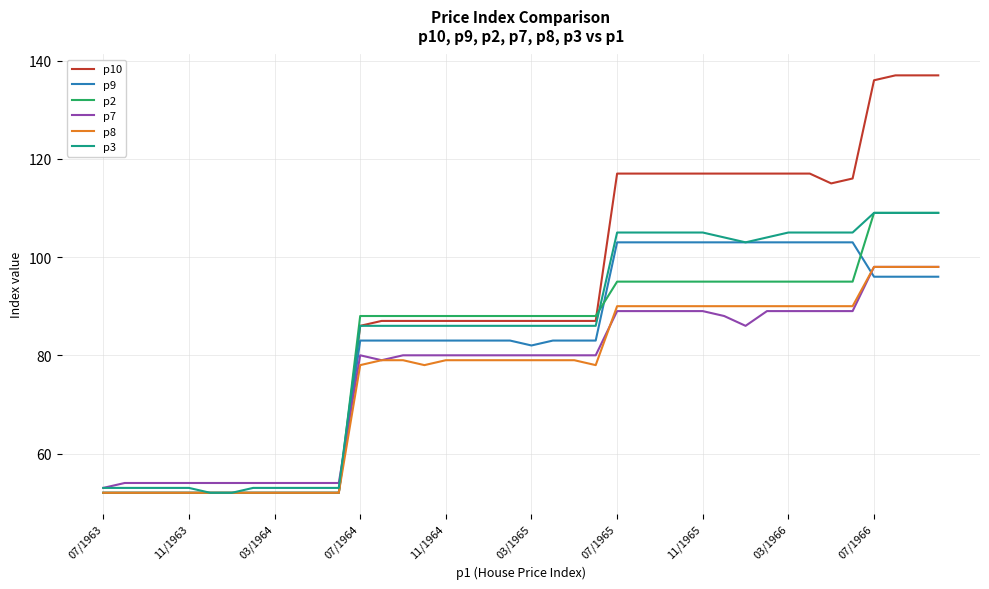

Which series has the widest spread of values?

p10